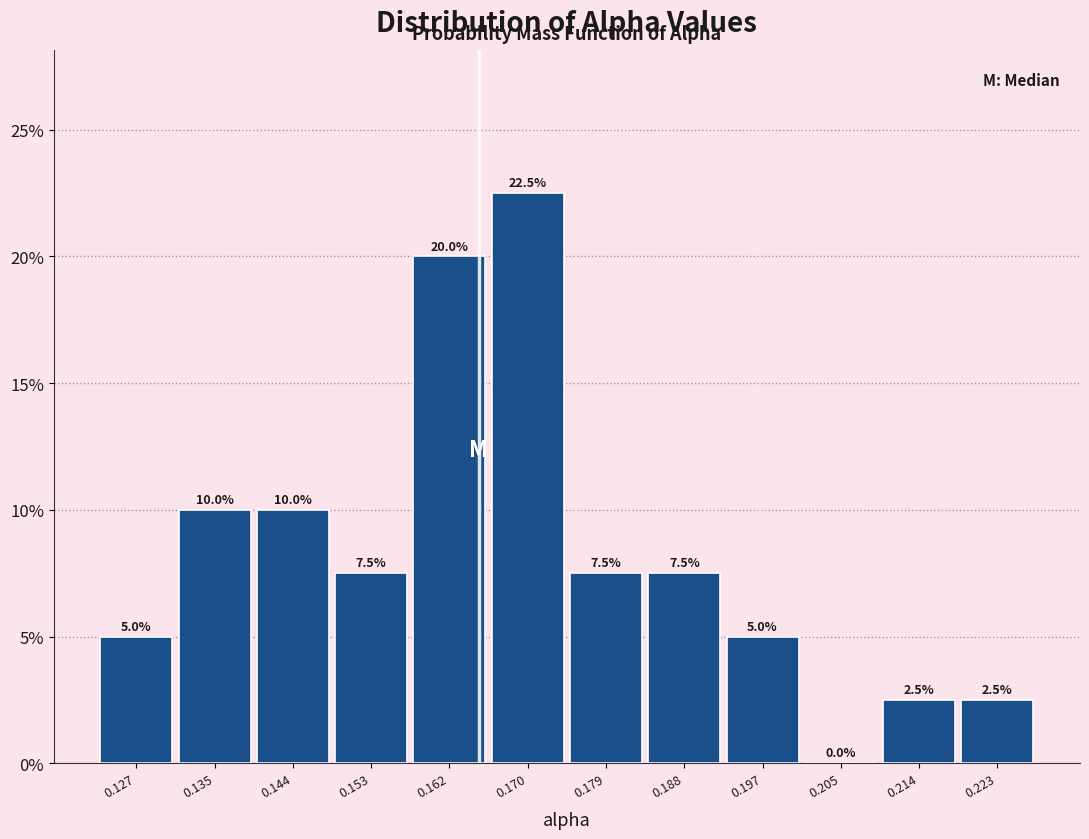

Reading left to right, transcribe this chart: for each bar, give the range it covers on the x-axis and its height. The bar edges are not printed on the chart, so give them approximately, as read against the axis.

0.122 to 0.131: 5.0
0.131 to 0.140: 10.0
0.140 to 0.148: 10.0
0.148 to 0.157: 7.5
0.157 to 0.166: 20.0
0.166 to 0.175: 22.5
0.175 to 0.184: 7.5
0.184 to 0.192: 7.5
0.192 to 0.201: 5.0
0.201 to 0.210: 0.0
0.210 to 0.219: 2.5
0.219 to 0.227: 2.5